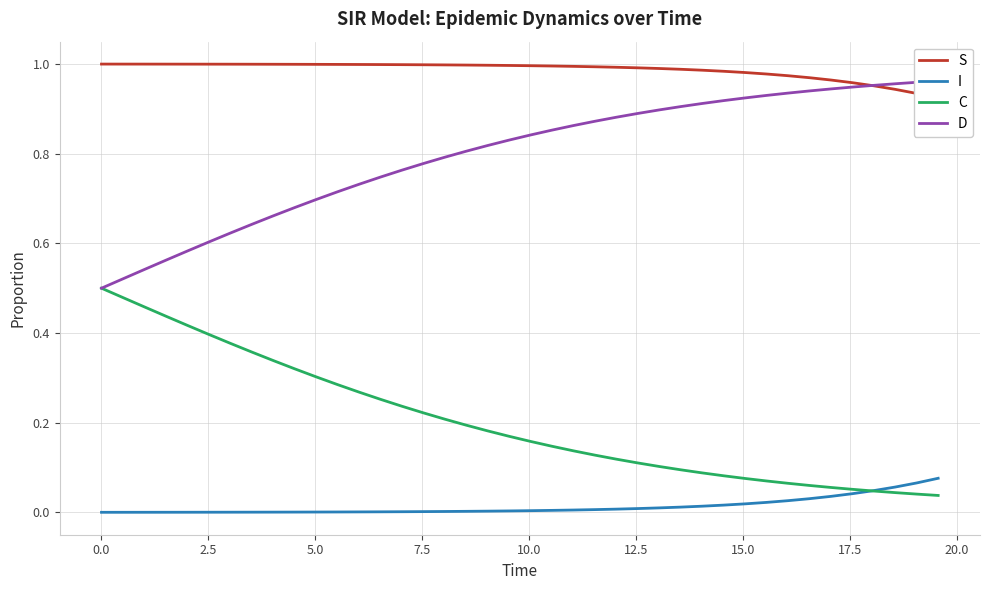

List the series in order of their overall mean, lowest first.

I, C, D, S